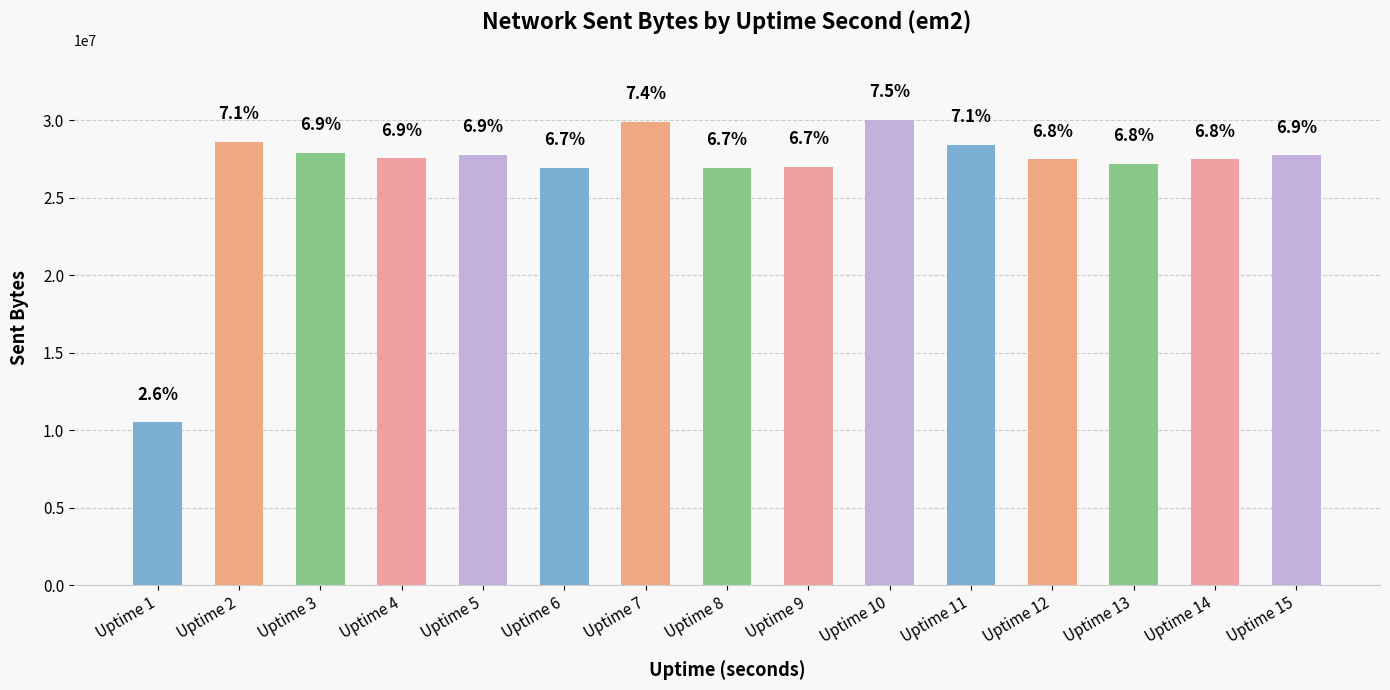

Rank the categories by value from highest to lowest.

Uptime 10, Uptime 7, Uptime 2, Uptime 11, Uptime 3, Uptime 5, Uptime 15, Uptime 4, Uptime 14, Uptime 12, Uptime 13, Uptime 9, Uptime 8, Uptime 6, Uptime 1